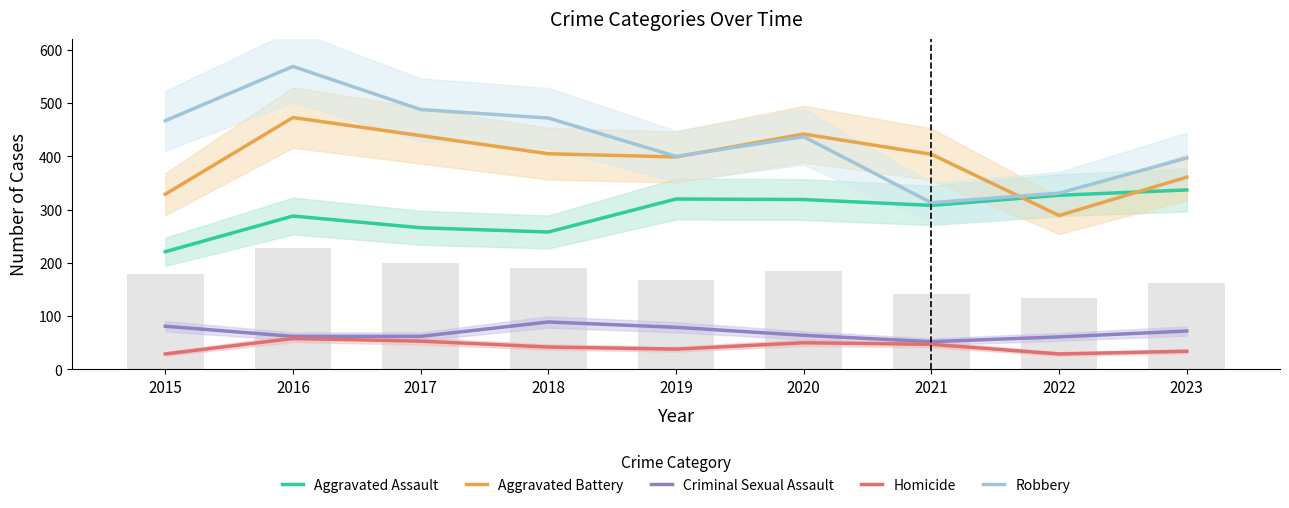

Are the bars horizontal?

No